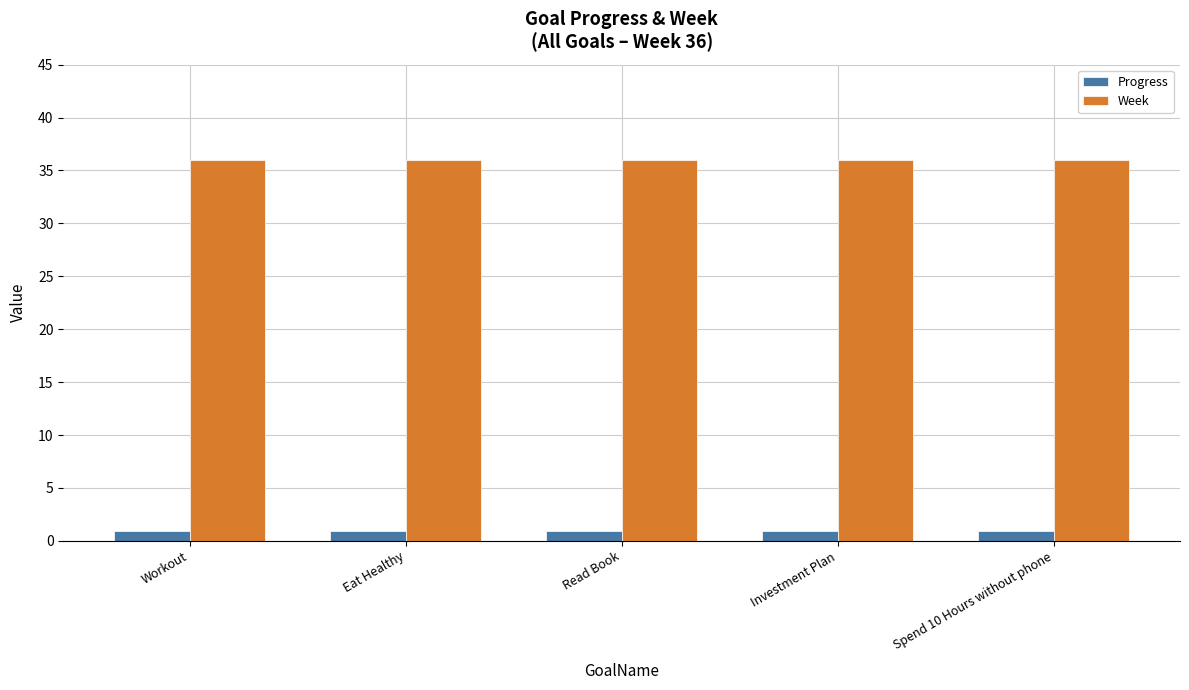

Reading right to left, what are all the values shown in this chart?

Progress: Spend 10 Hours without phone=0.9	Investment Plan=0.9	Read Book=0.9	Eat Healthy=0.9	Workout=0.9
Week: Spend 10 Hours without phone=36.0	Investment Plan=36.0	Read Book=36.0	Eat Healthy=36.0	Workout=36.0